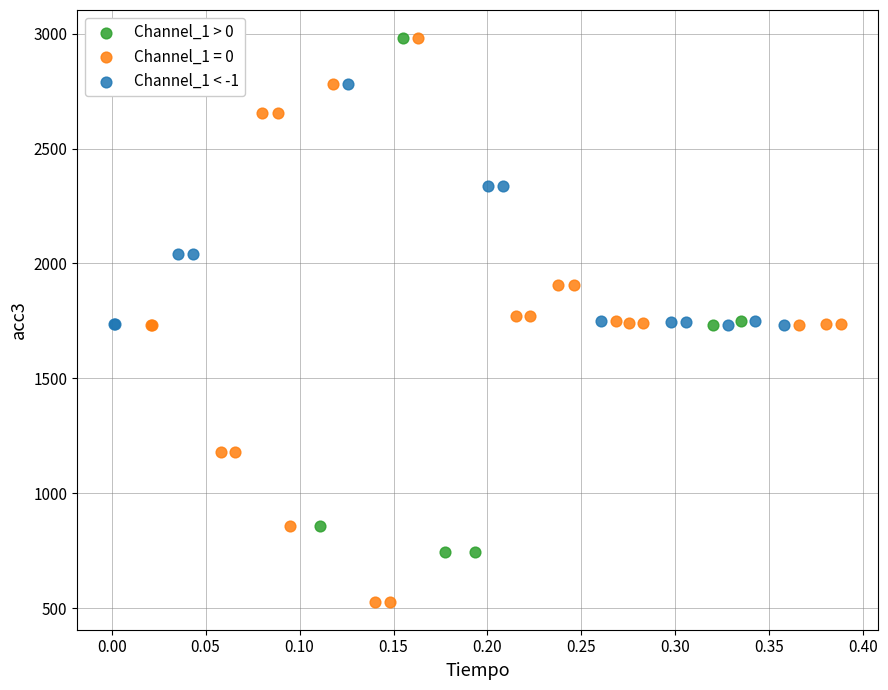

Which series contains the lowest Y value?

Channel_1 = 0